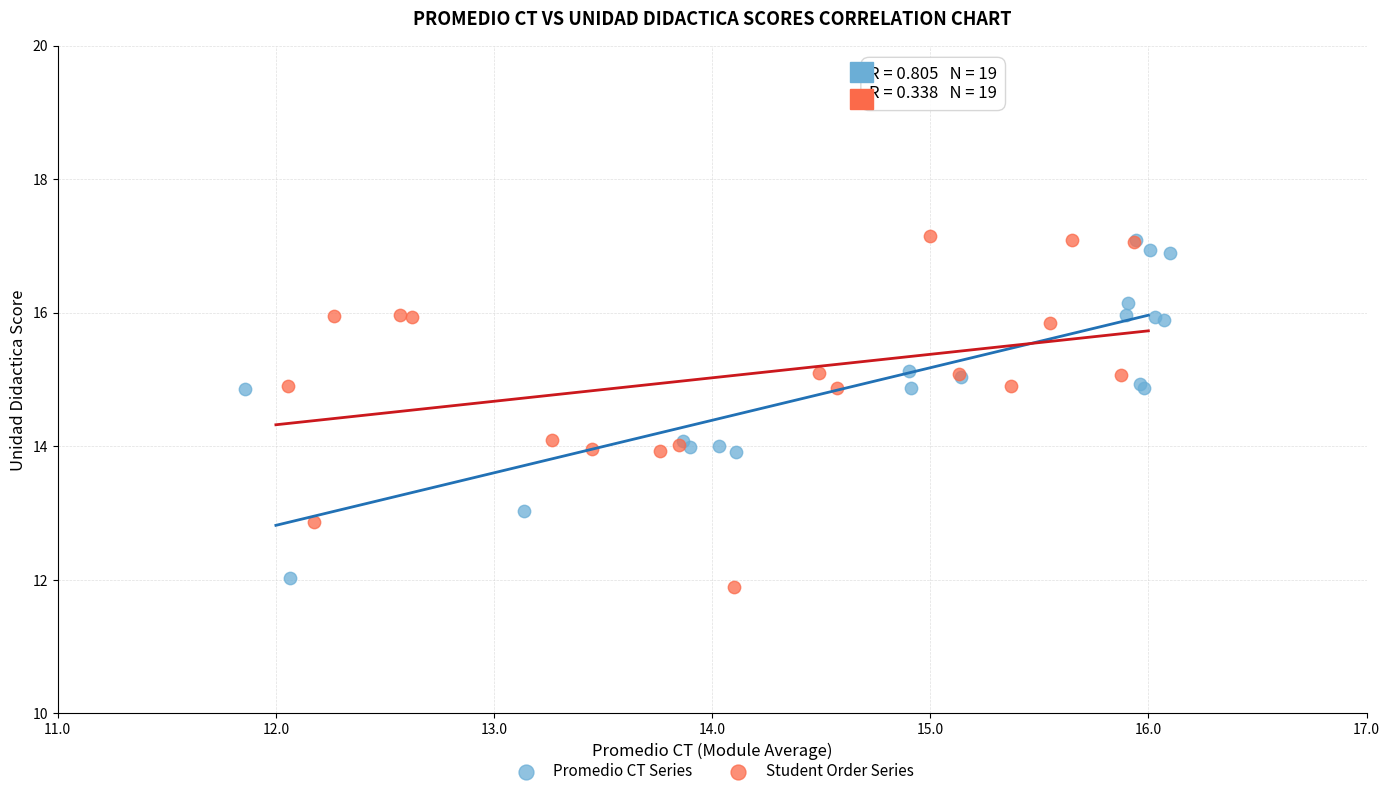

Which series contains the lowest Y value?

Student Order Series